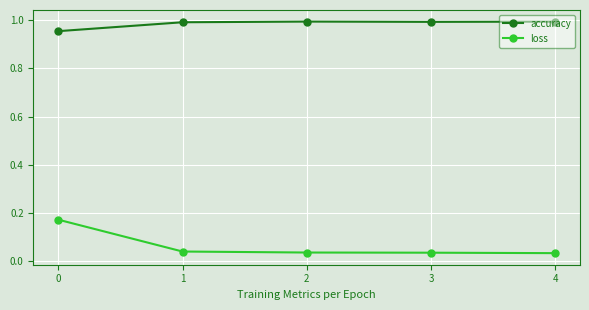

How many data points does each series have?

5